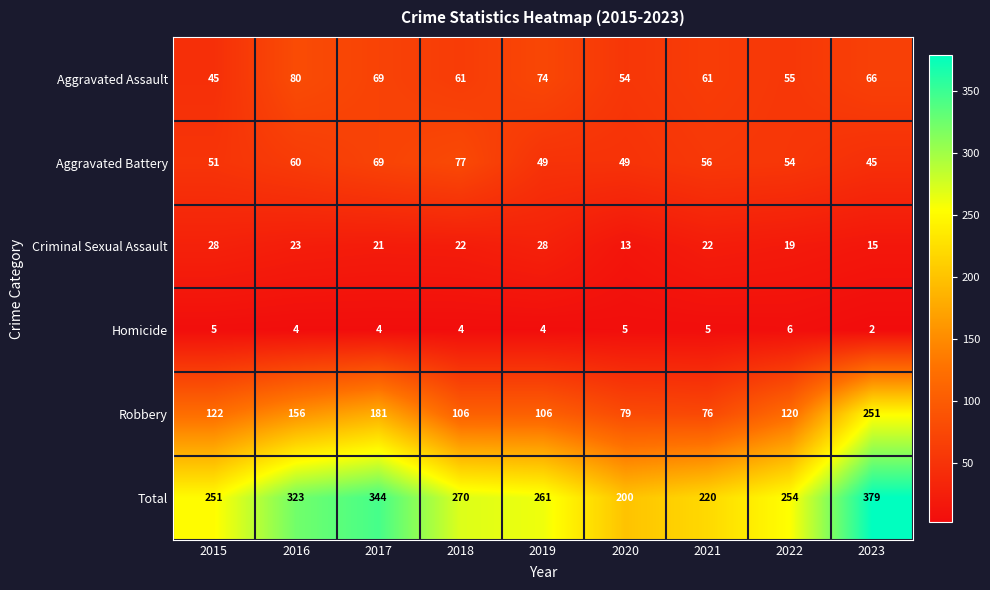

Which label corresponds to the smallest value in the chart?

2023